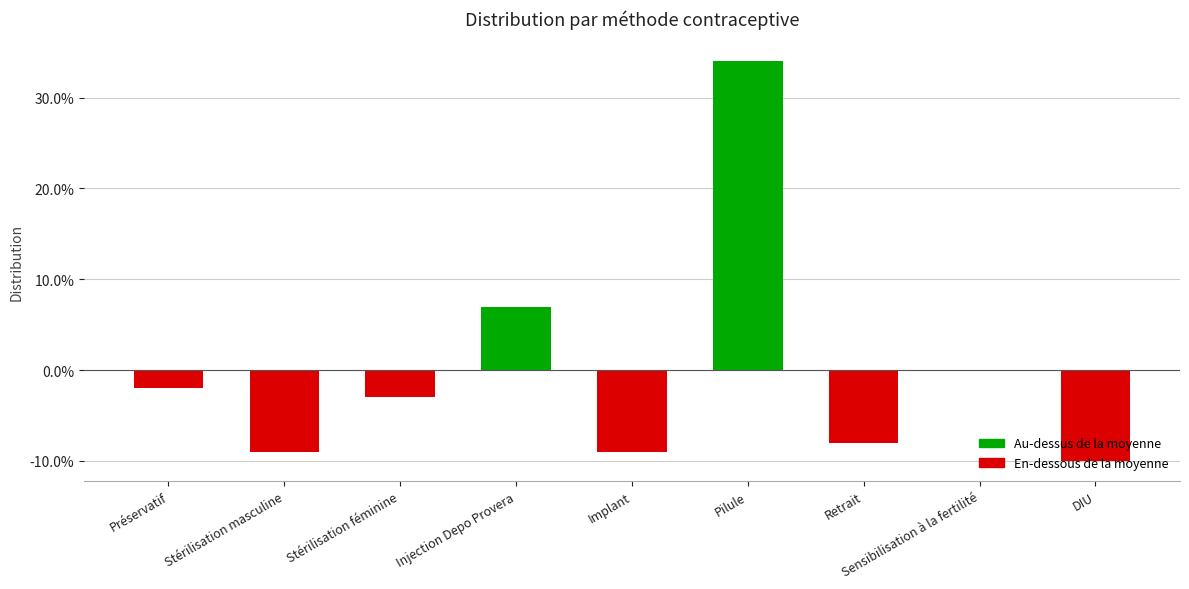

Are the bars horizontal?

No